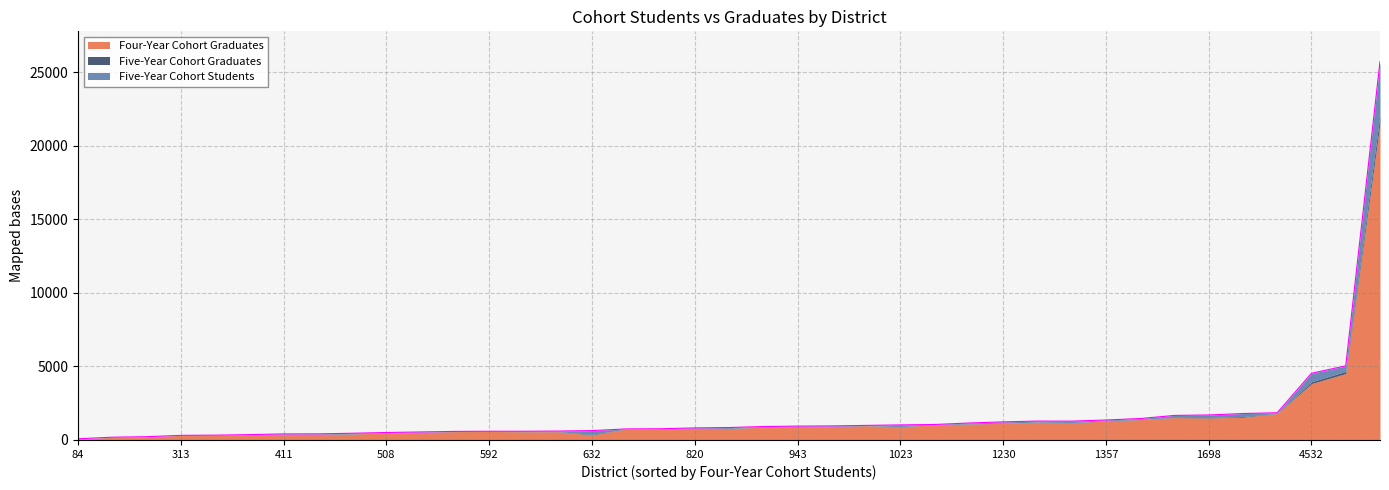

What are all the series names shown in the legend?

Four-Year Cohort Graduates, Five-Year Cohort Graduates, Five-Year Cohort Students